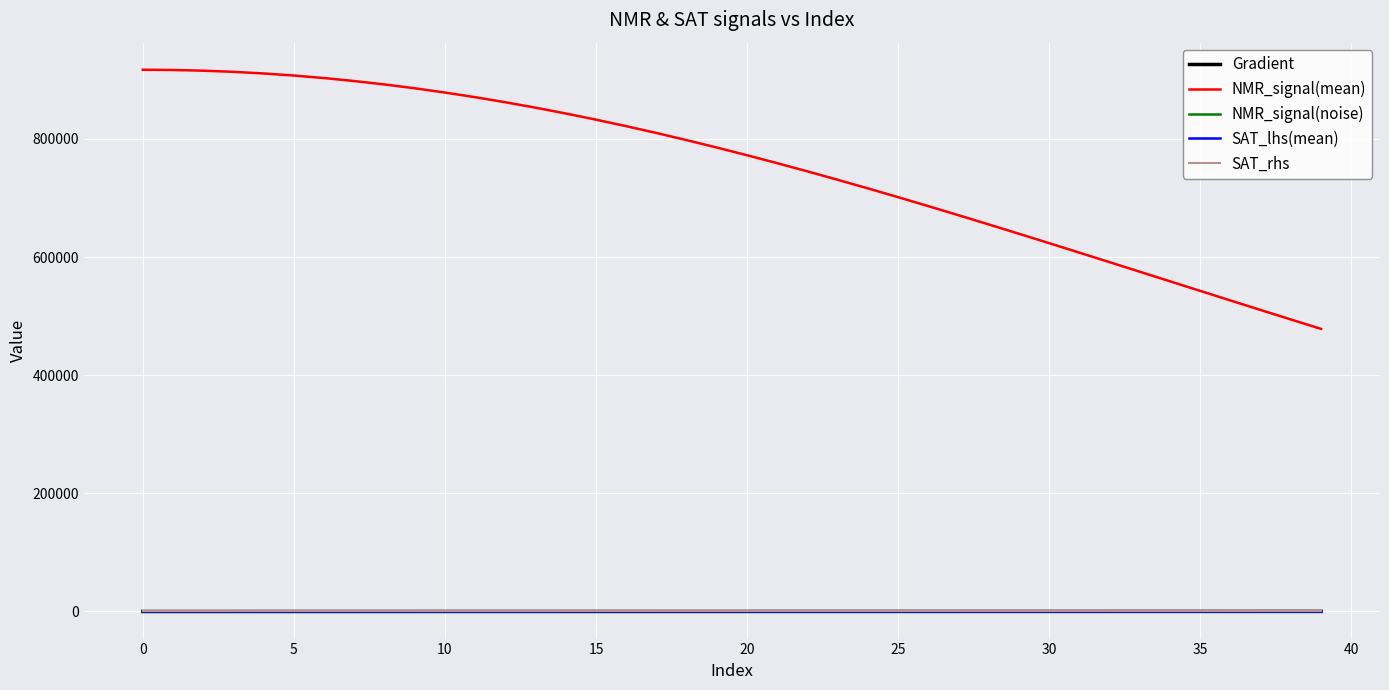

Which series has the largest total across all categories?

NMR_signal(mean)